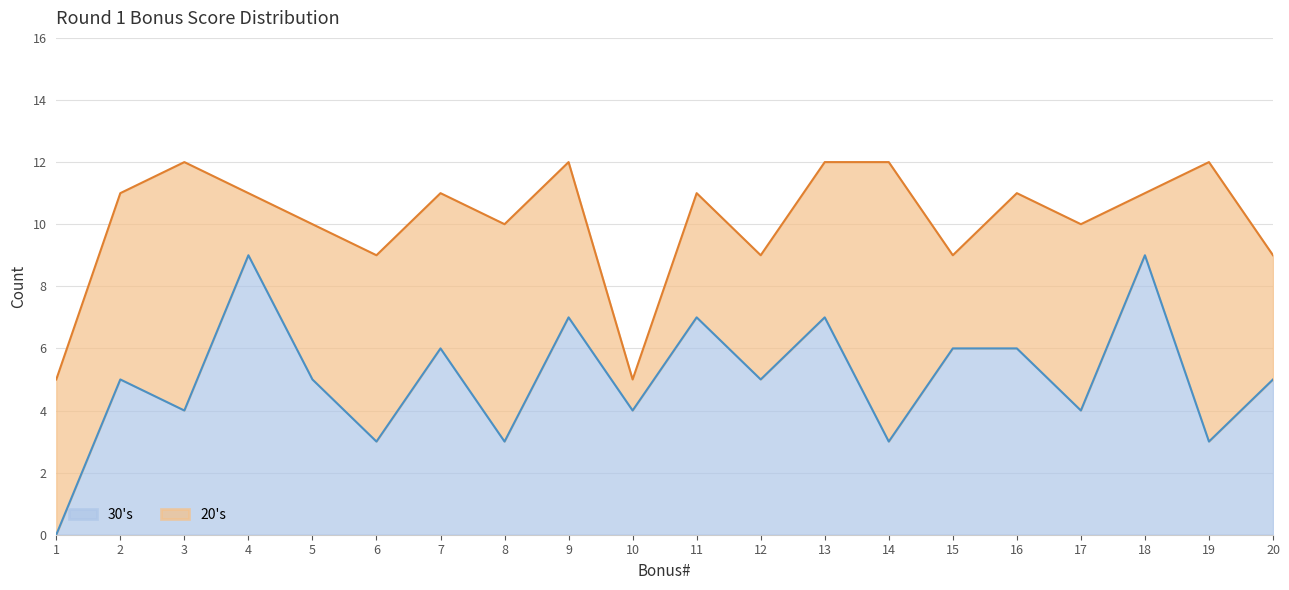

Which has a higher value, 3 or 8?

3